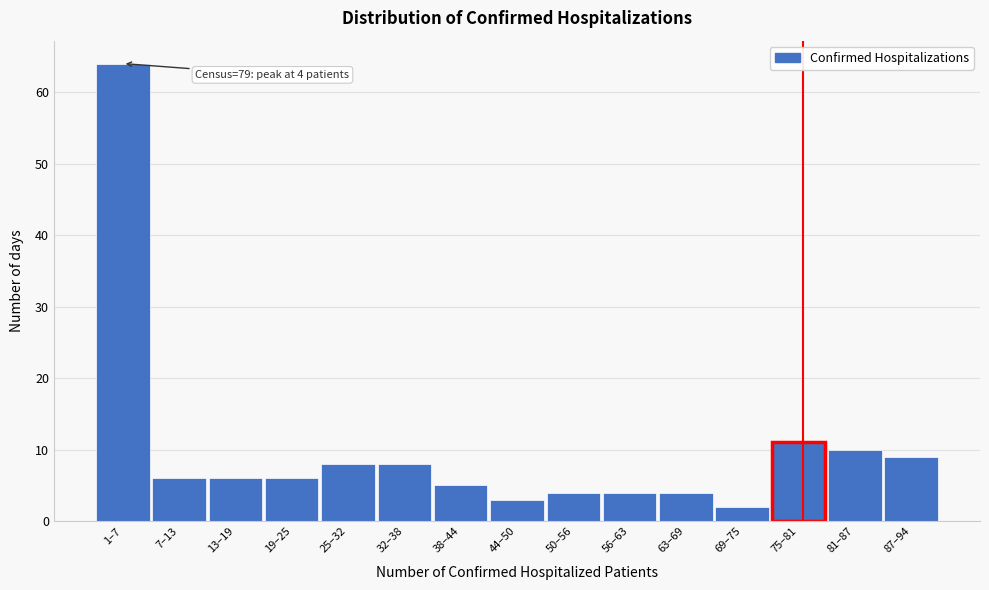

Reading right to left, list all the values displayed in this chart.

9	10	11	2	4	4	4	3	5	8	8	6	6	6	64